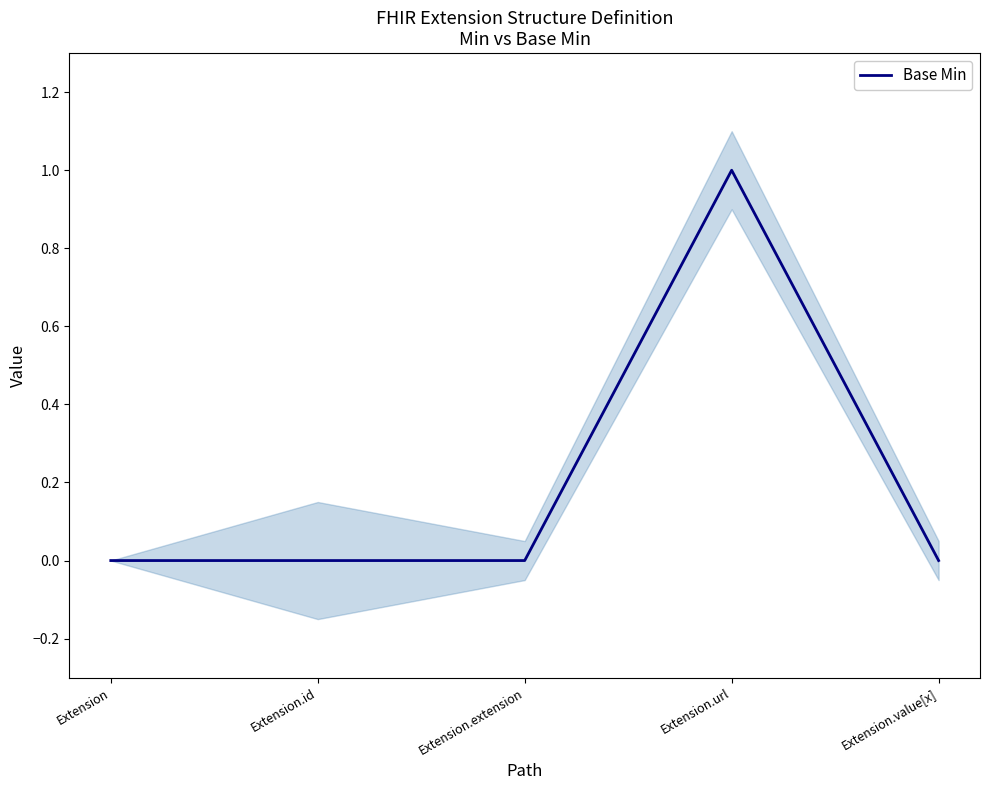

How many categories are shown in the chart?

5